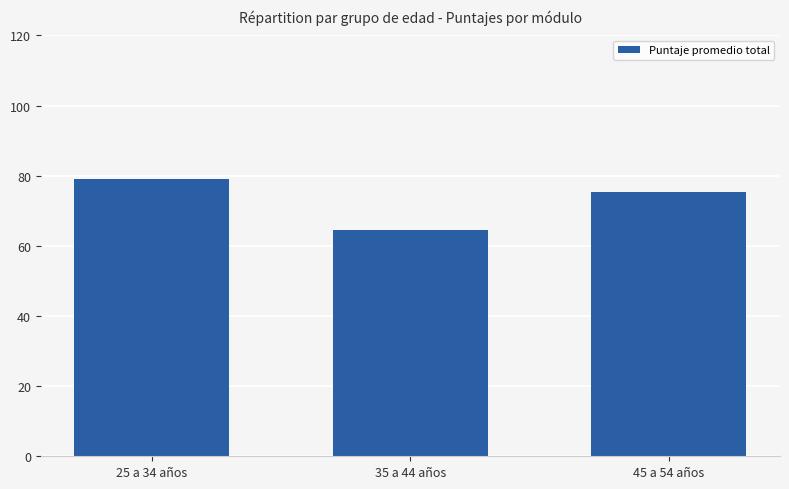

The chart shows a value of 124.5 at 25 a 34 años. True or false?

False